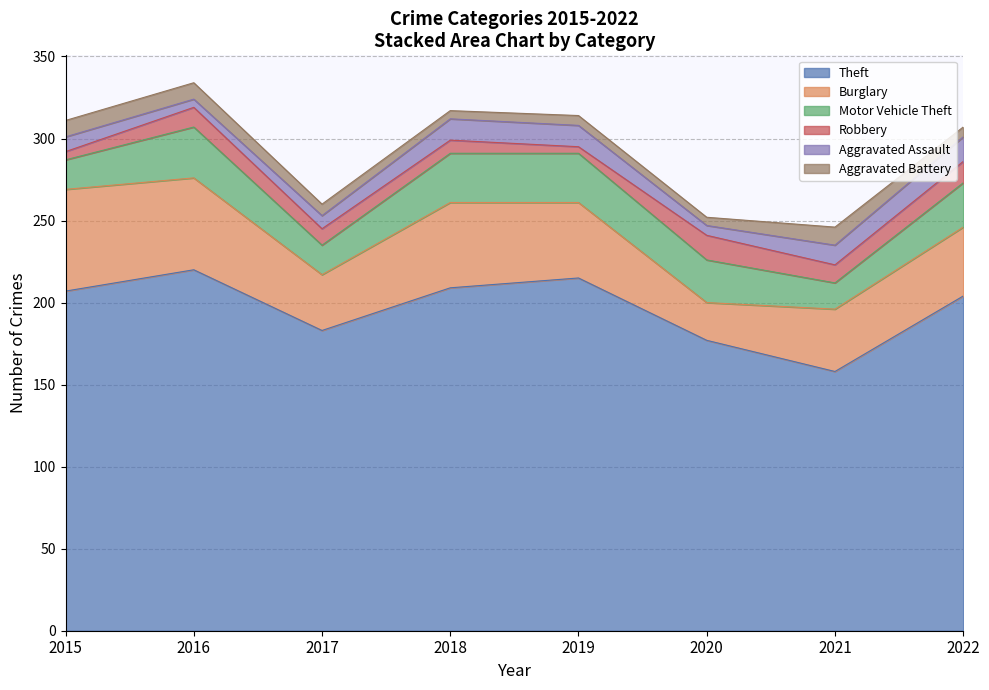

What is the sum of the Aggravated Assault values at 2018 and 2019?

26